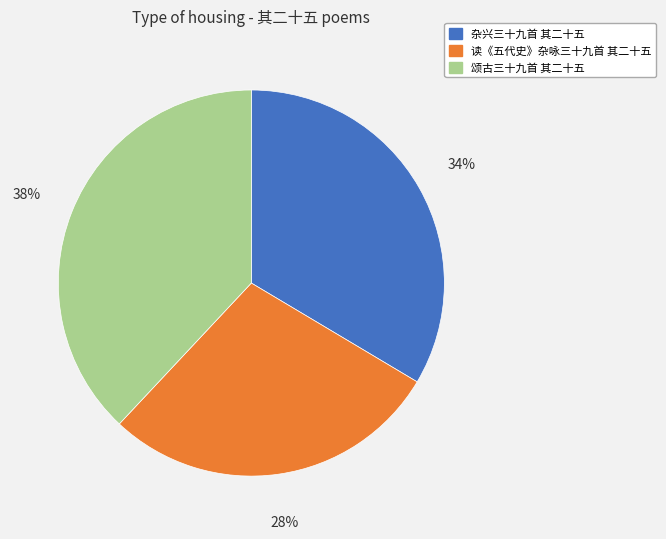

To the nearest percent, what portion does 读《五代史》杂咏三十九首 其二十五 represent?

28%